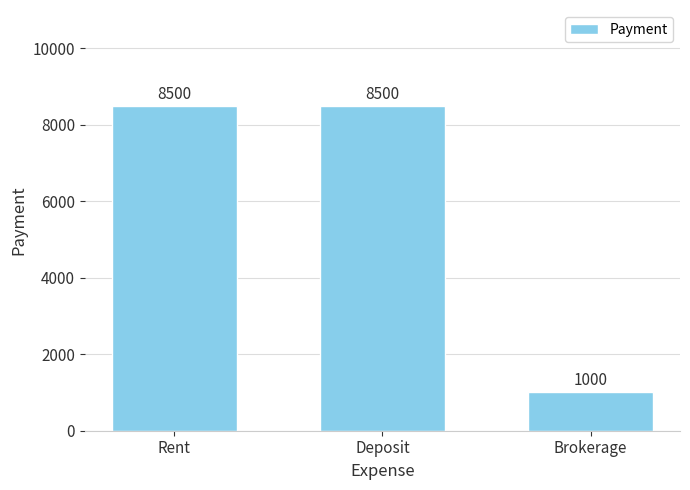

How many data points are less than 8500?

1